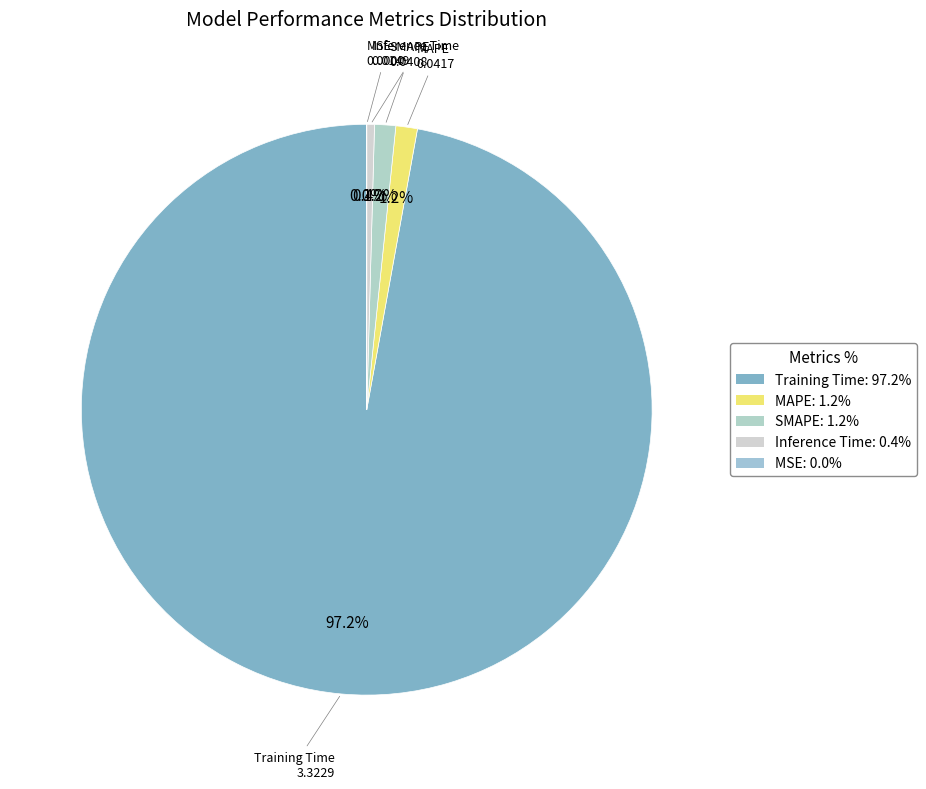

Do MAPE and Training Time together represent more than half of the pie?

Yes